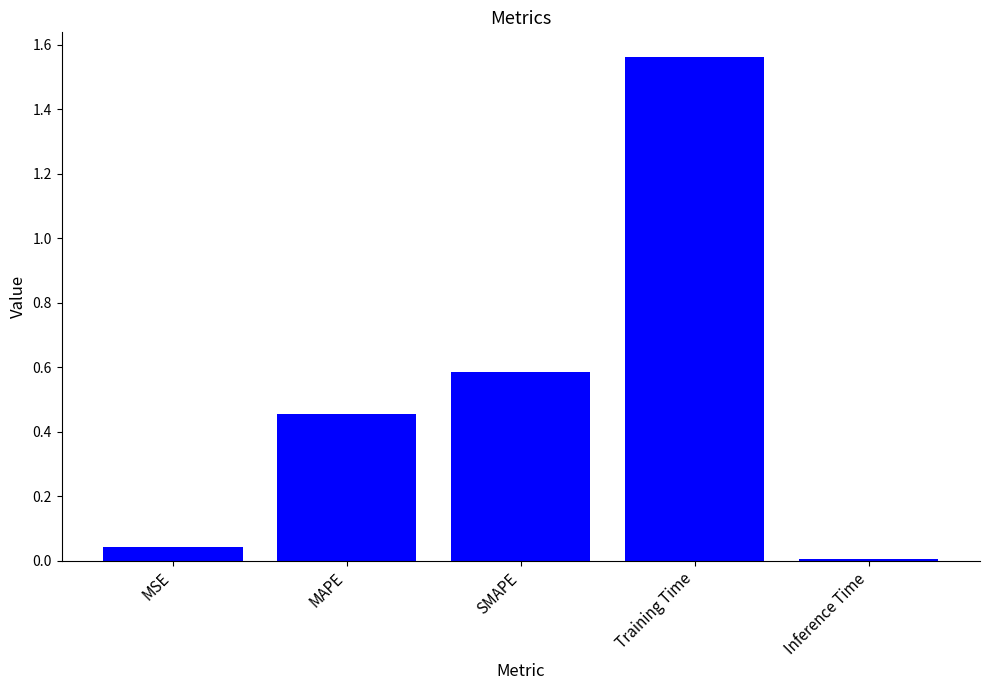

What is the difference between the maximum and second lowest values?

1.5